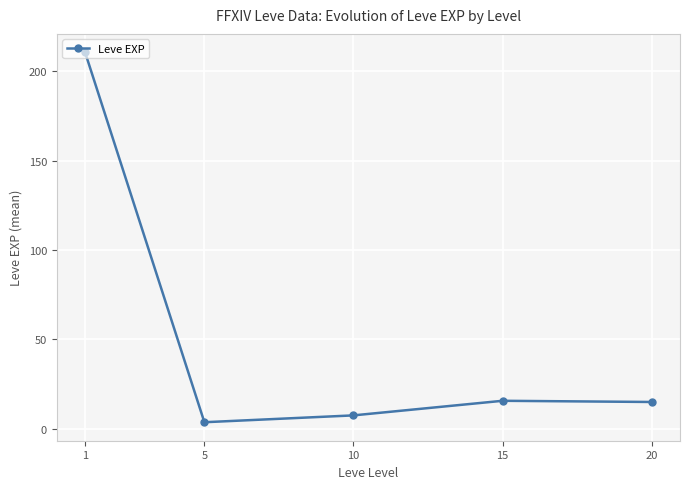

What is the average value?

50.5